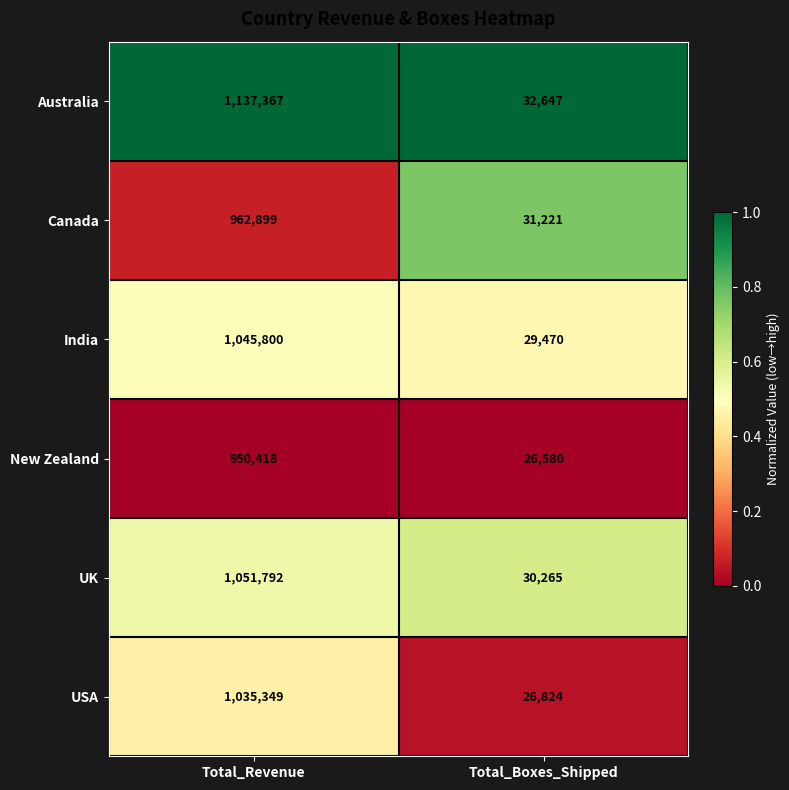

The USA series shows 1035349 at Total_Revenue. True or false?

True